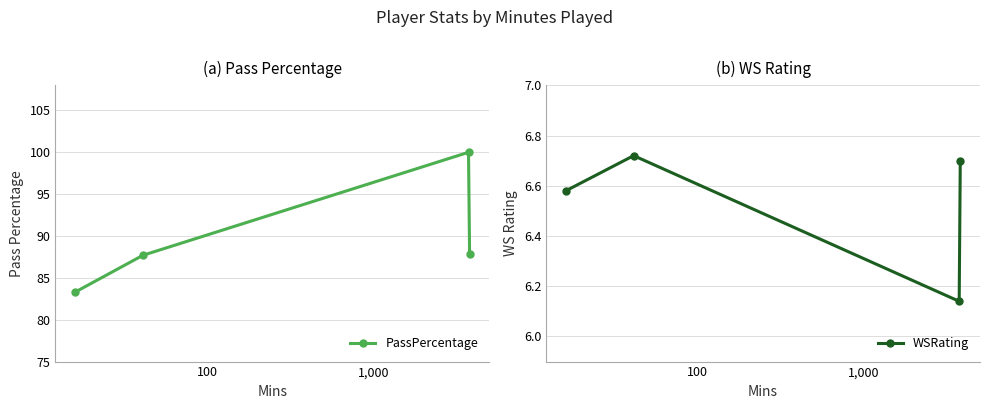

In WSRating, how many points are higher than both neighbors (excluding endpoints)?

1